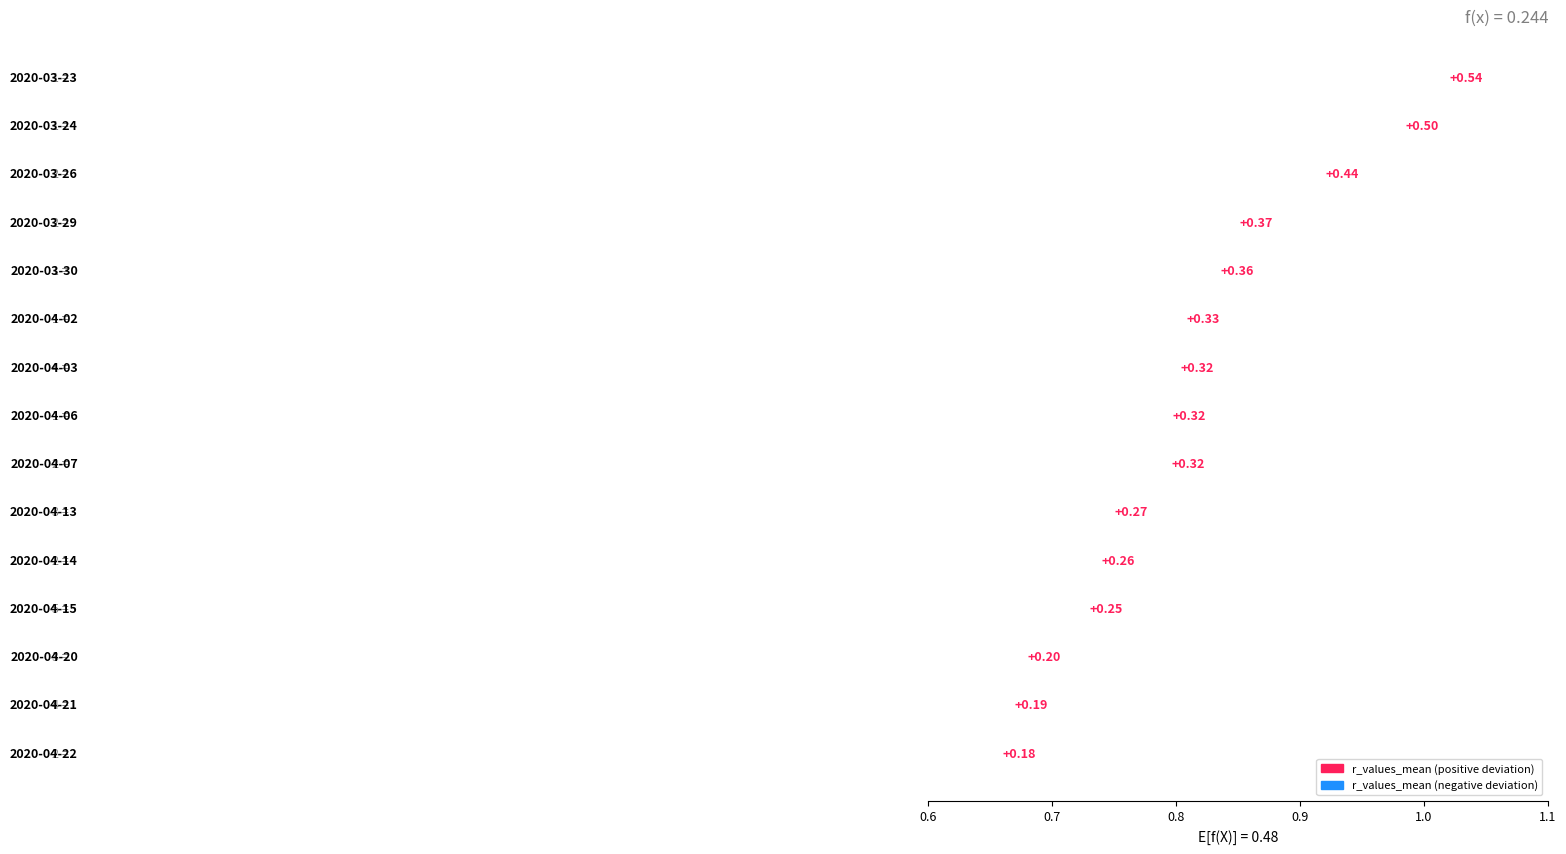

Which has a higher value, 7 or 10?

10